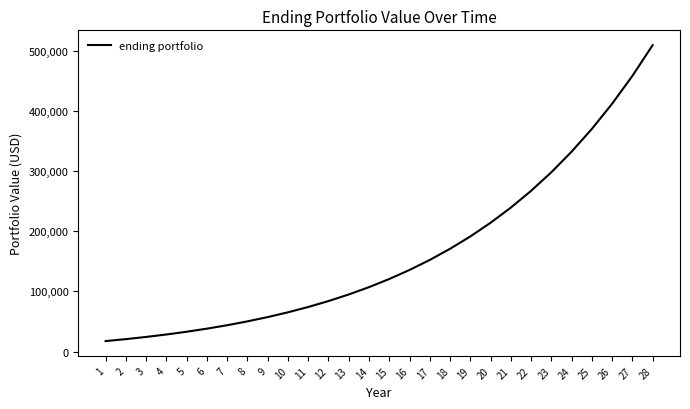

Which has a higher value, 16 or 27?

27